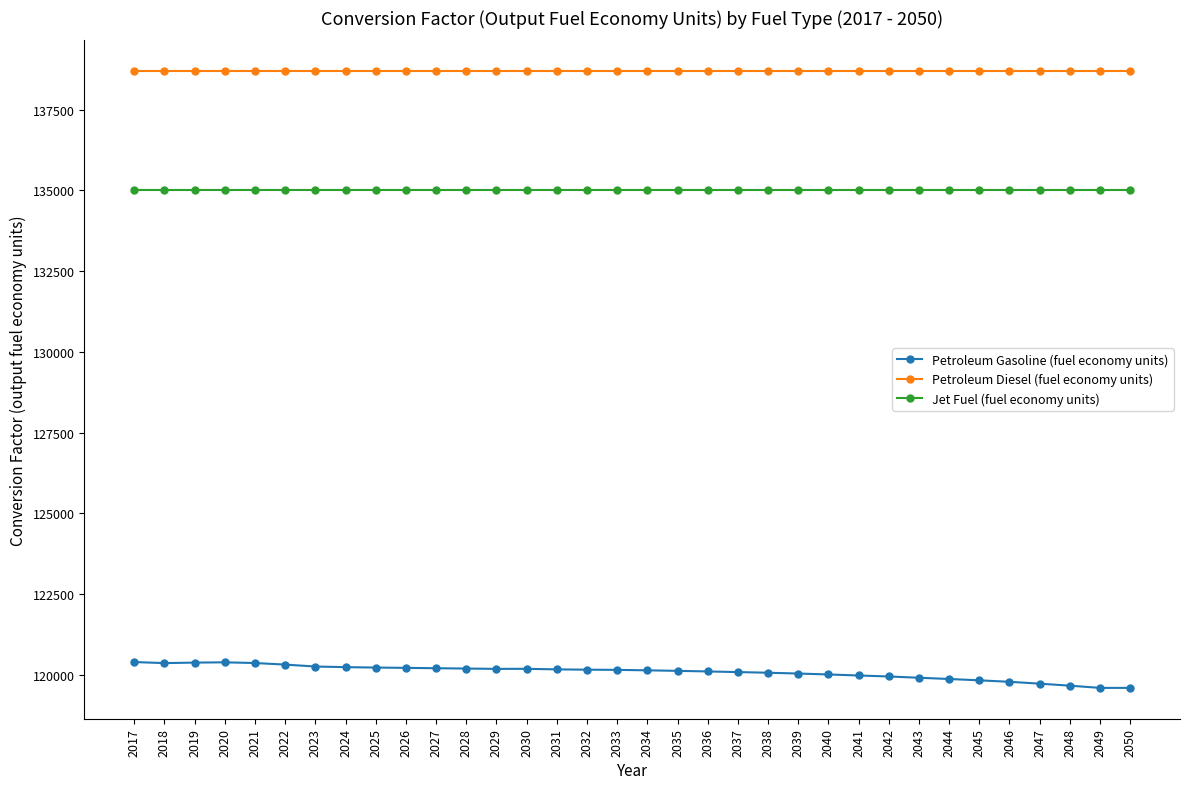

What is the value of the Jet Fuel (fuel economy units) point at the 21st from the left?

135000.0